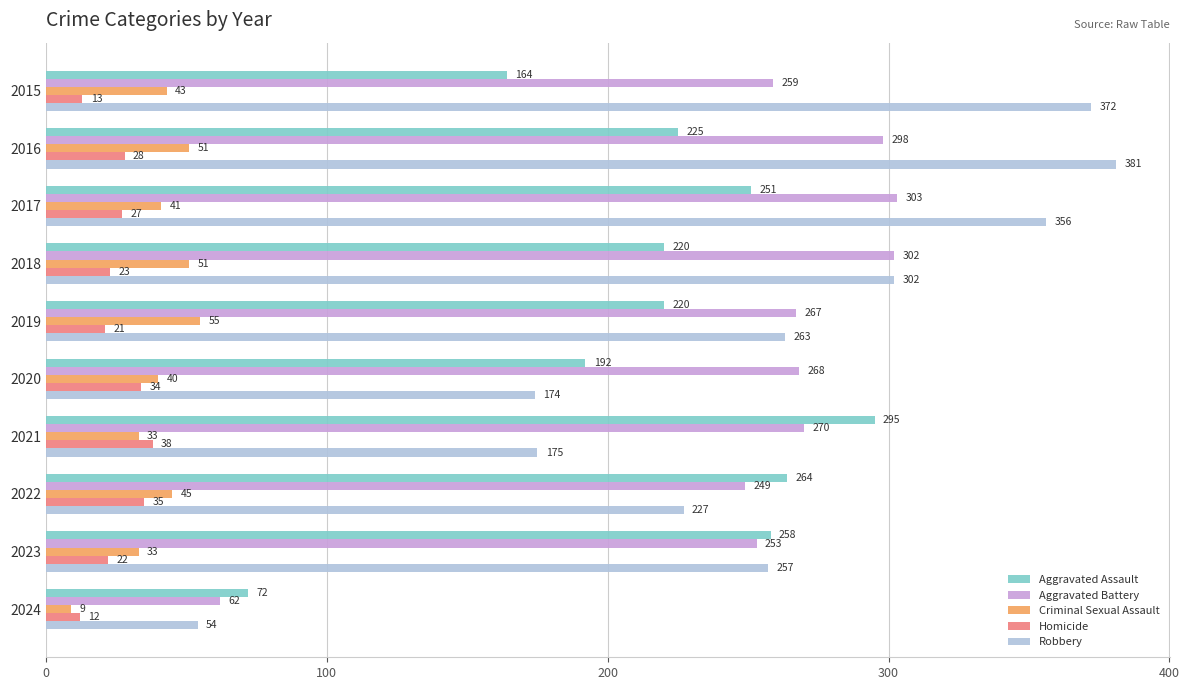

Which series has the widest spread of values?

Robbery